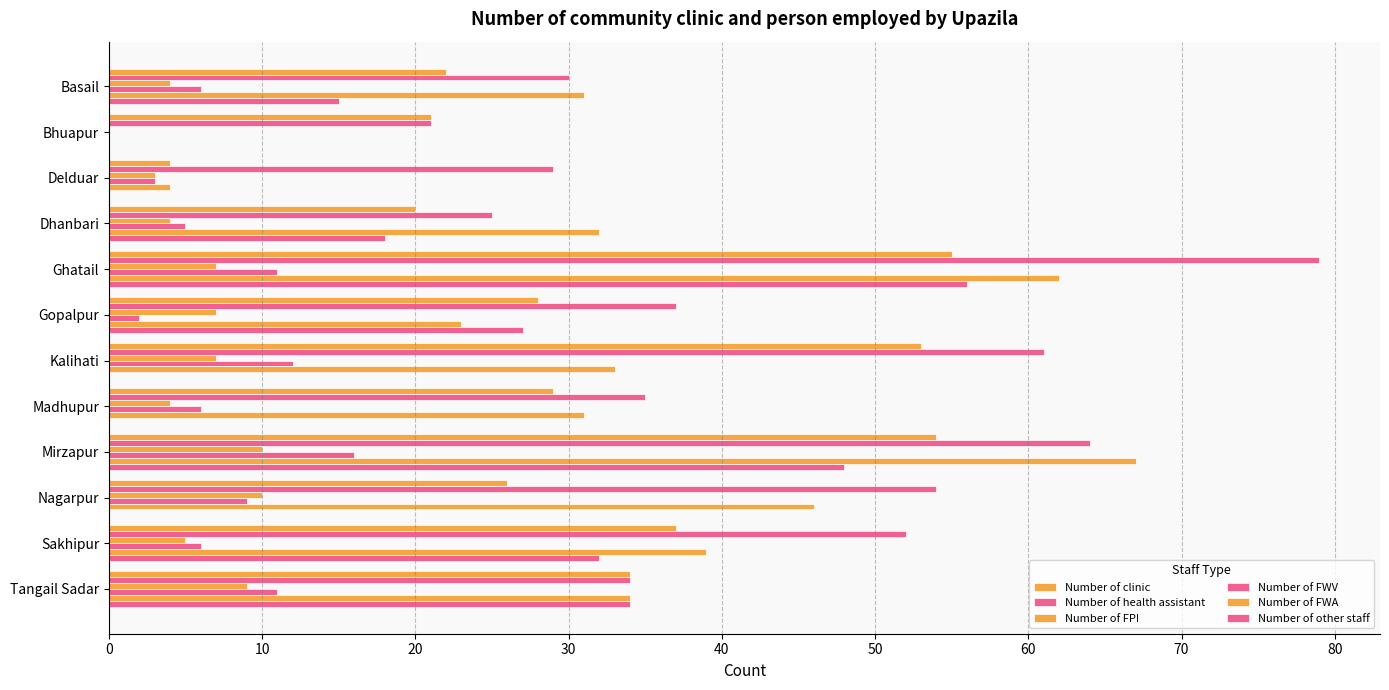

Count the number of data series in this chart.

6